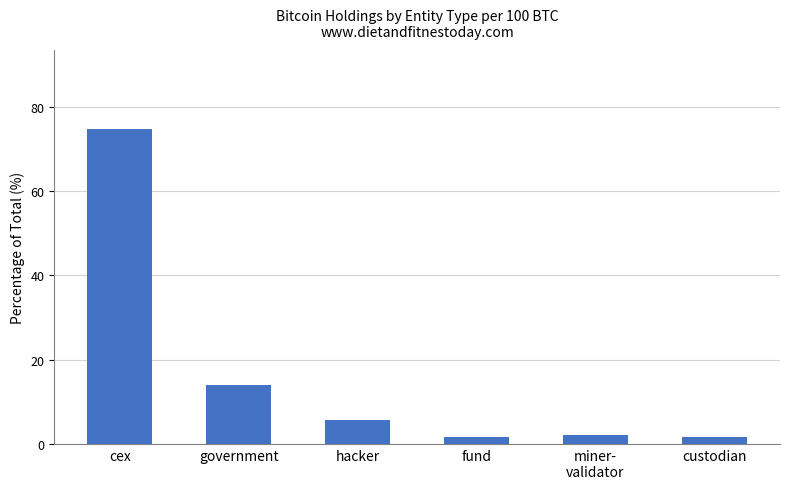

Where does the data first go above 5?

cex